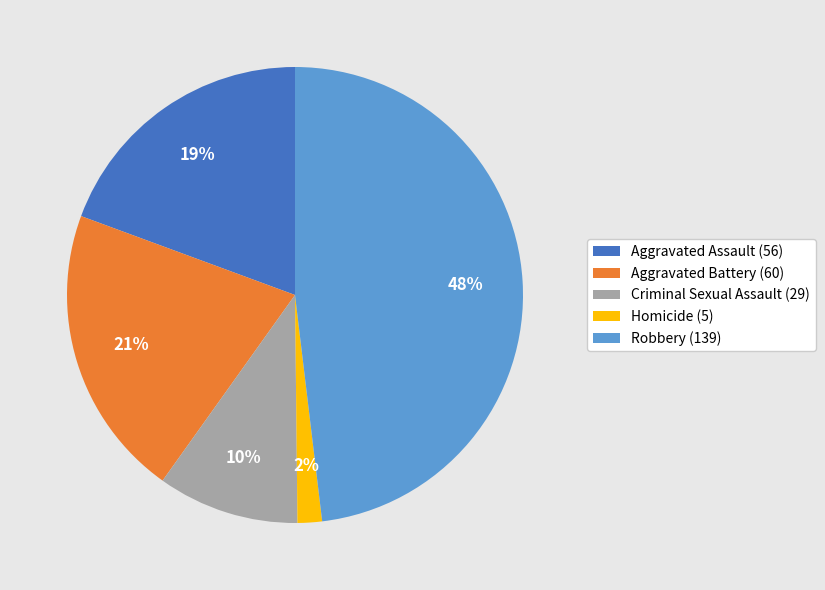

To the nearest percent, what percentage of the pie is Aggravated Assault?

19%